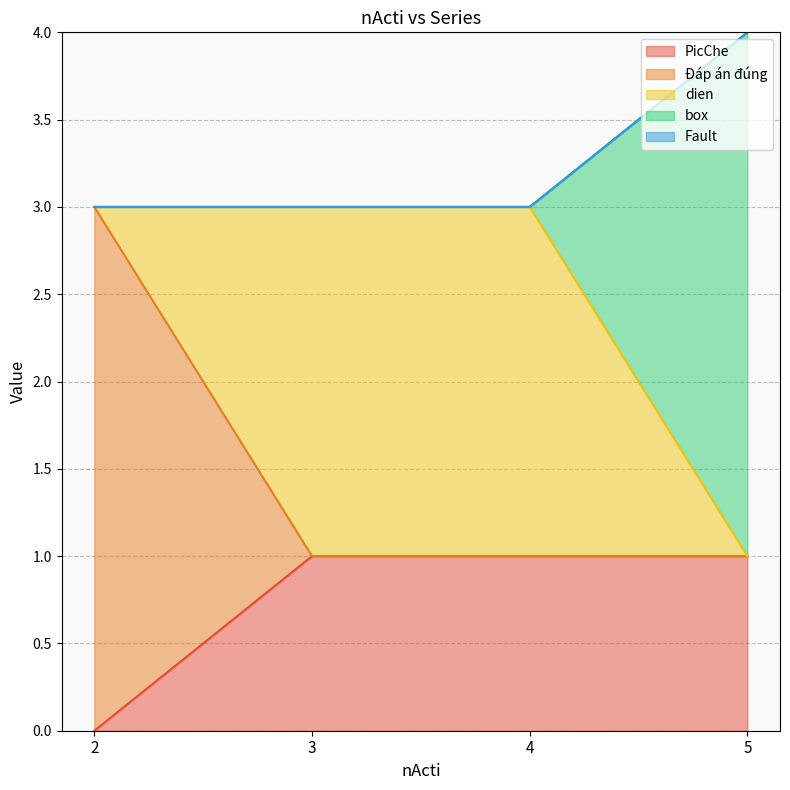

What is the difference between the maximum and minimum values in the PicChe series?

1